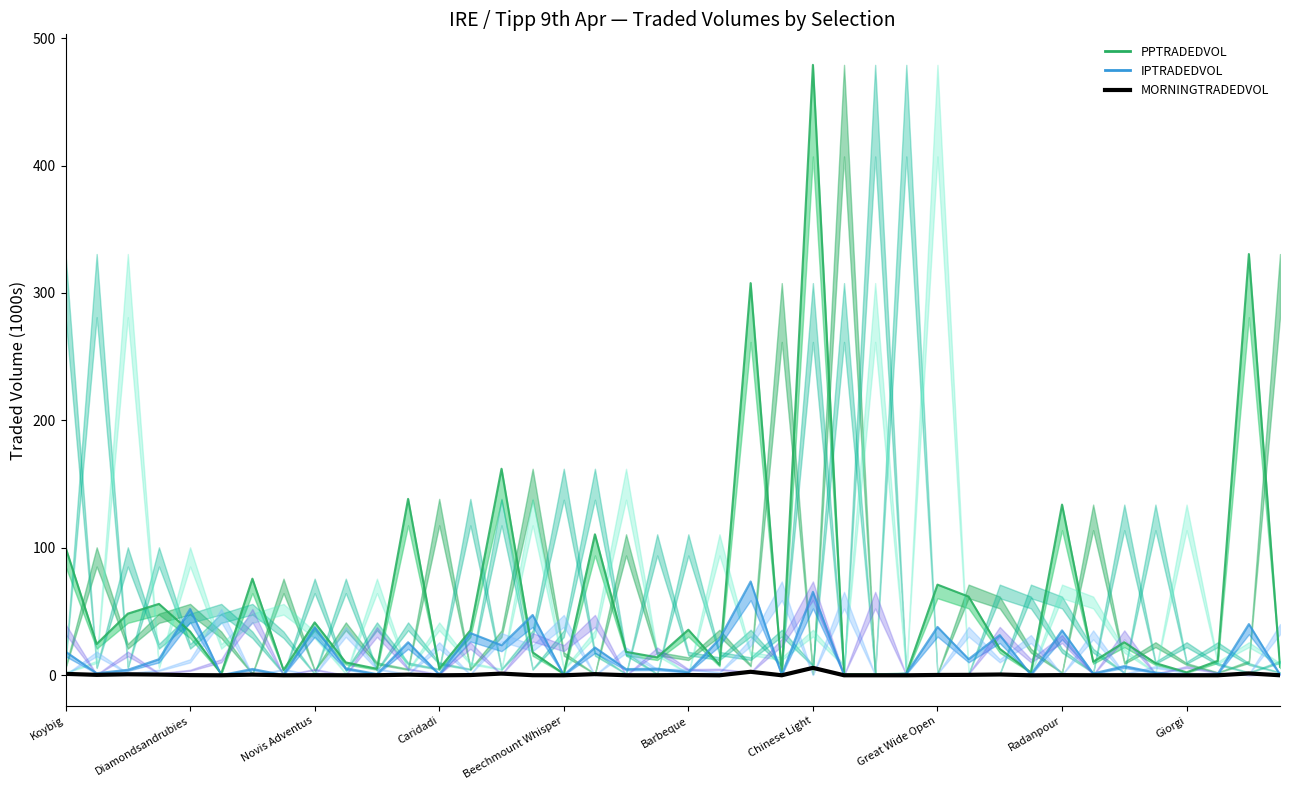

Which series ends up on top after the final intersection of IPTRADEDVOL and PPTRADEDVOL?

PPTRADEDVOL